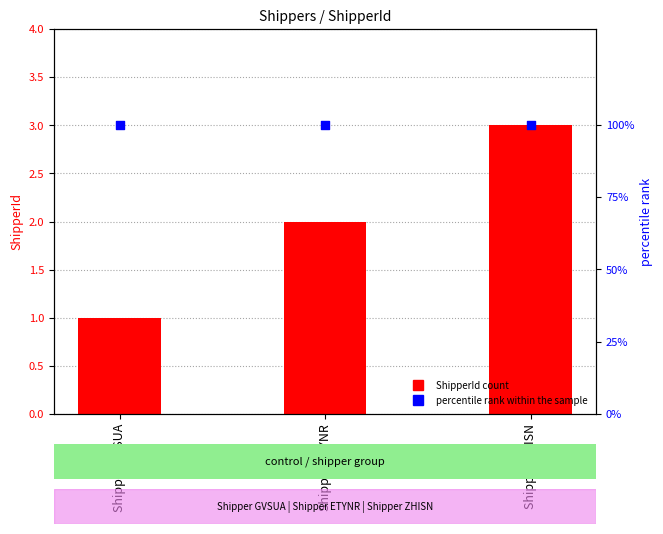

Which series has the largest total across all categories?

percentile rank within the sample